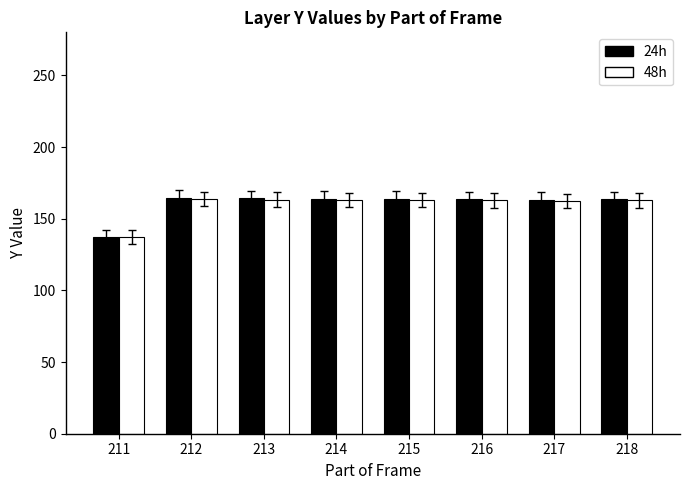

What is the smallest value displayed?

137.0